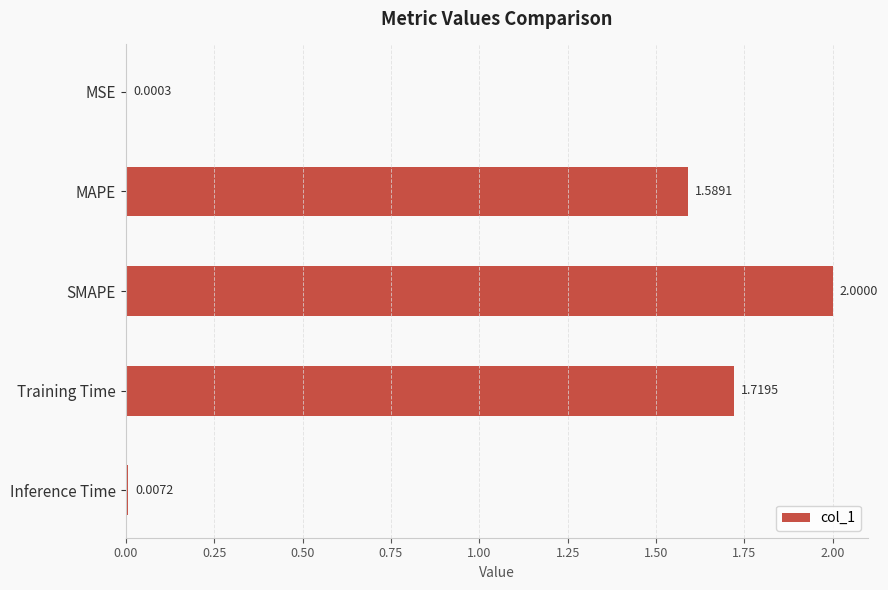

Which label corresponds to the largest value in the chart?

SMAPE